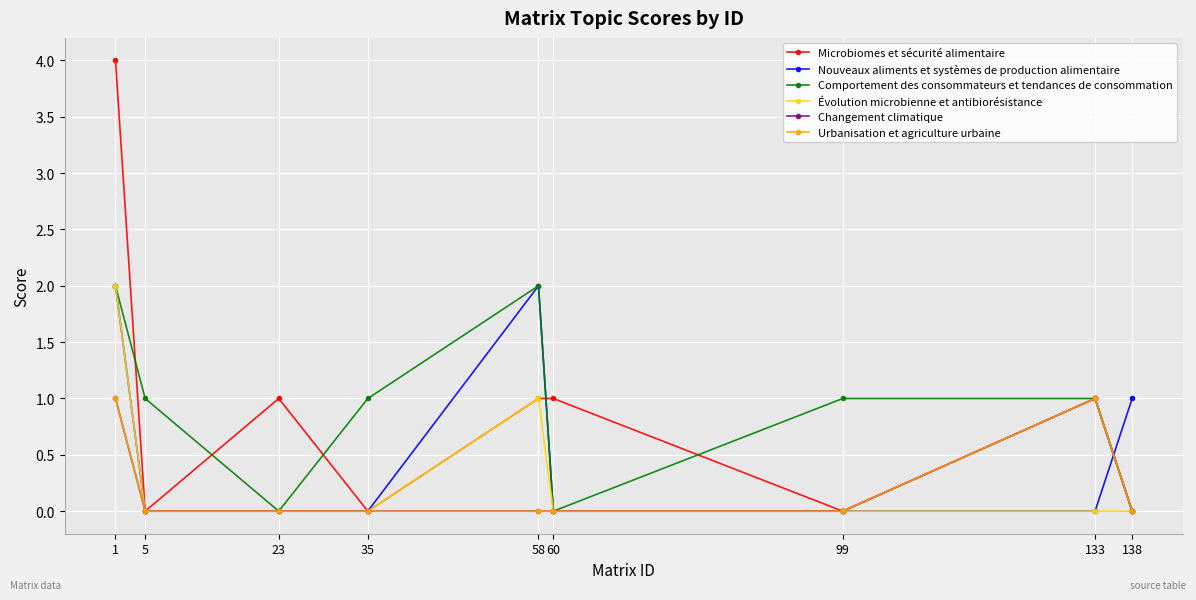

Does the chart have visible grid lines?

Yes